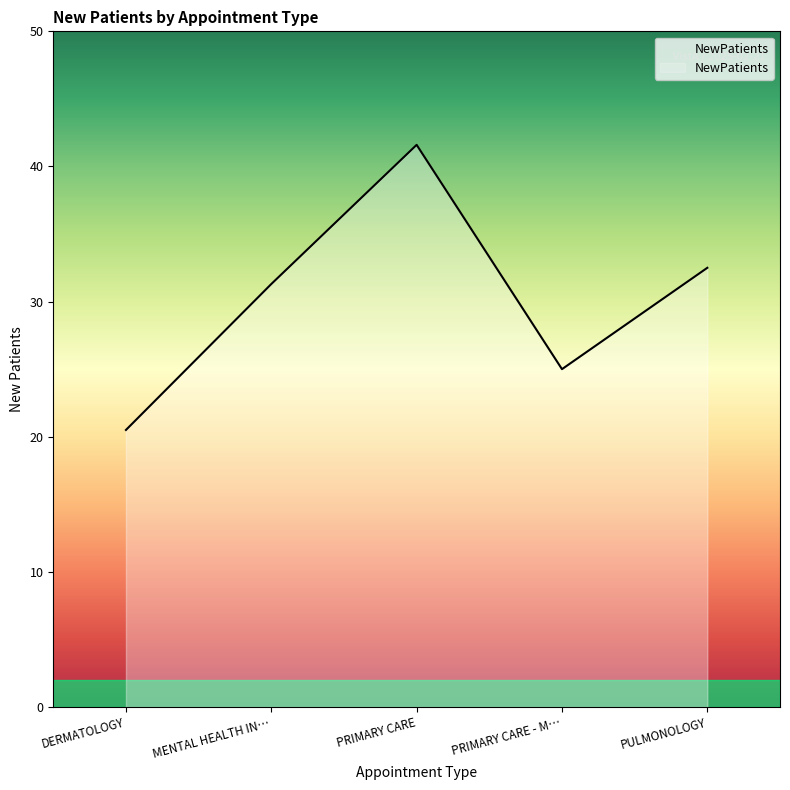

Where is the first local maximum?

PRIMARY CARE